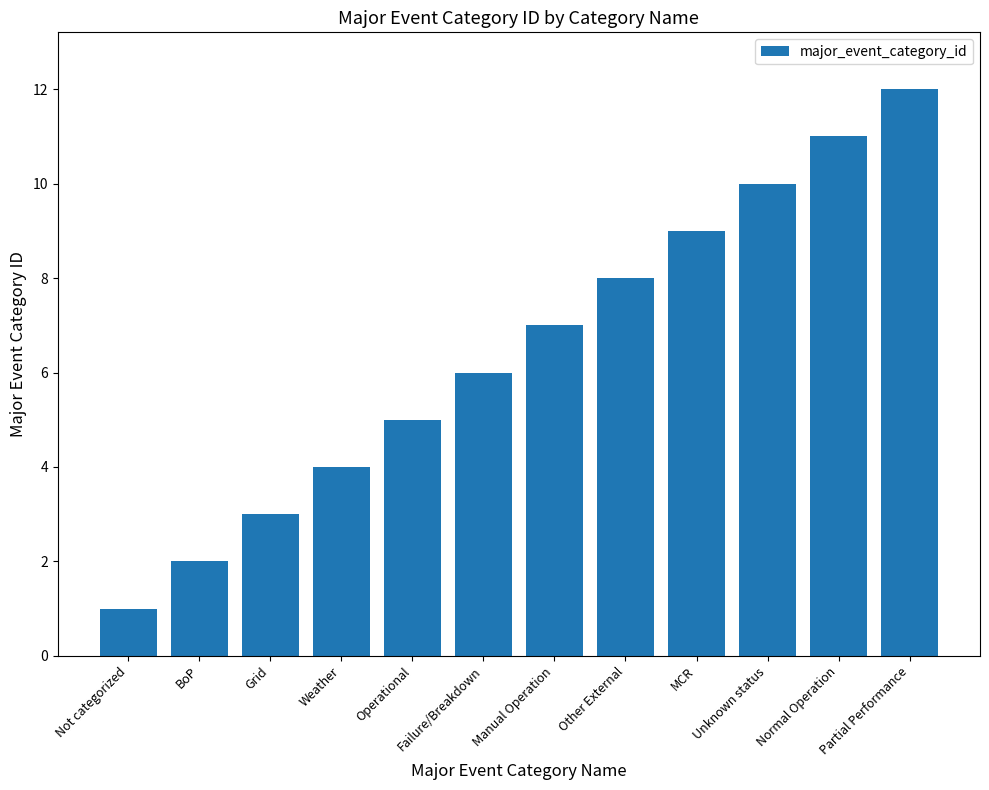

What is the difference between the maximum and minimum values?

11